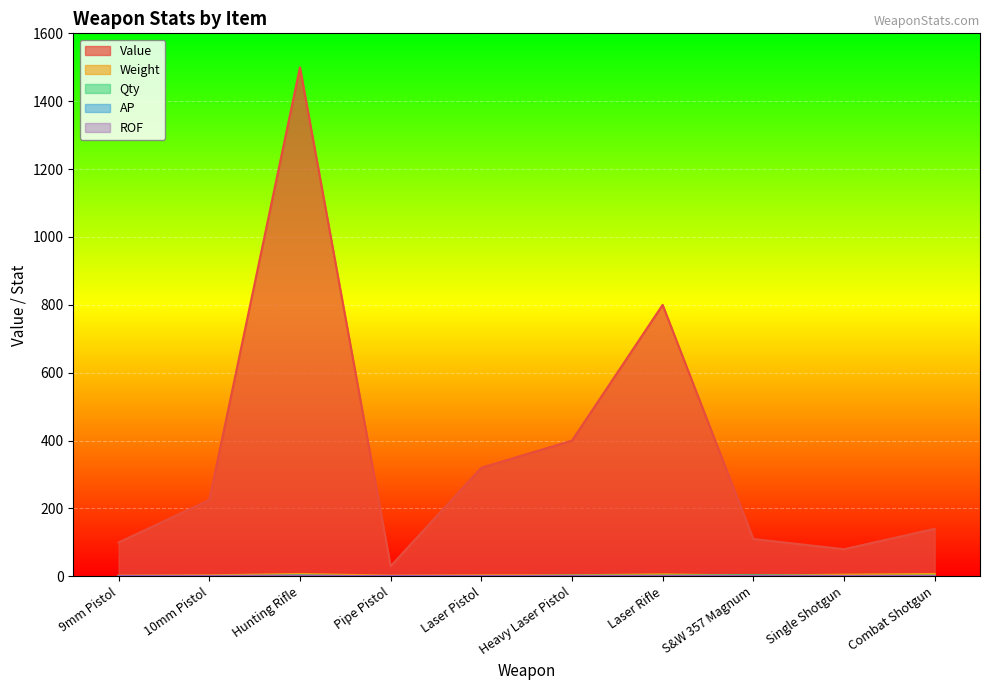

What is the difference between the highest and lowest values at S&W 357 Magnum?

109